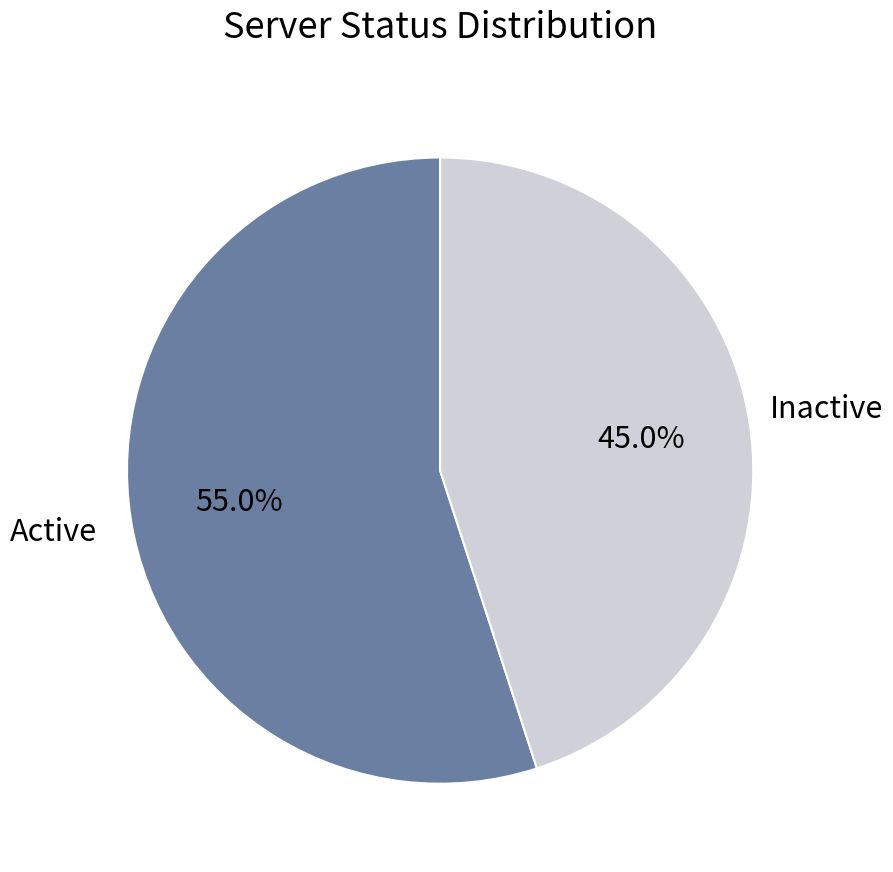

How much of the chart is everything except Active?

45.0%